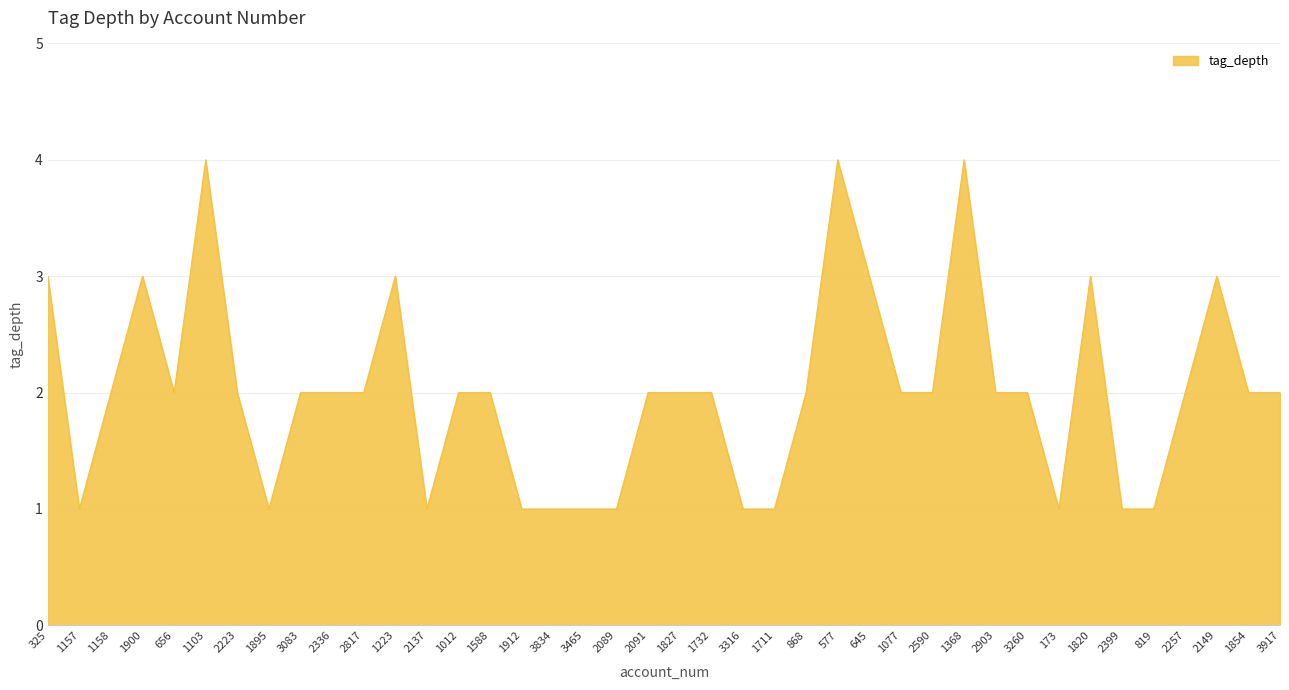

What is the greatest value displayed?

4